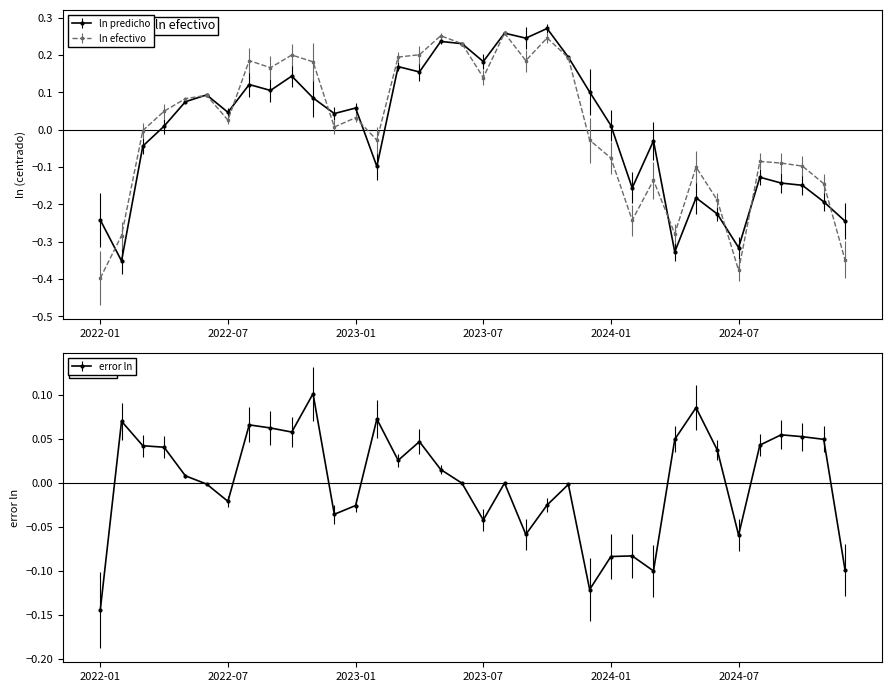

How many times do error ln and ln predicho cross each other?

8